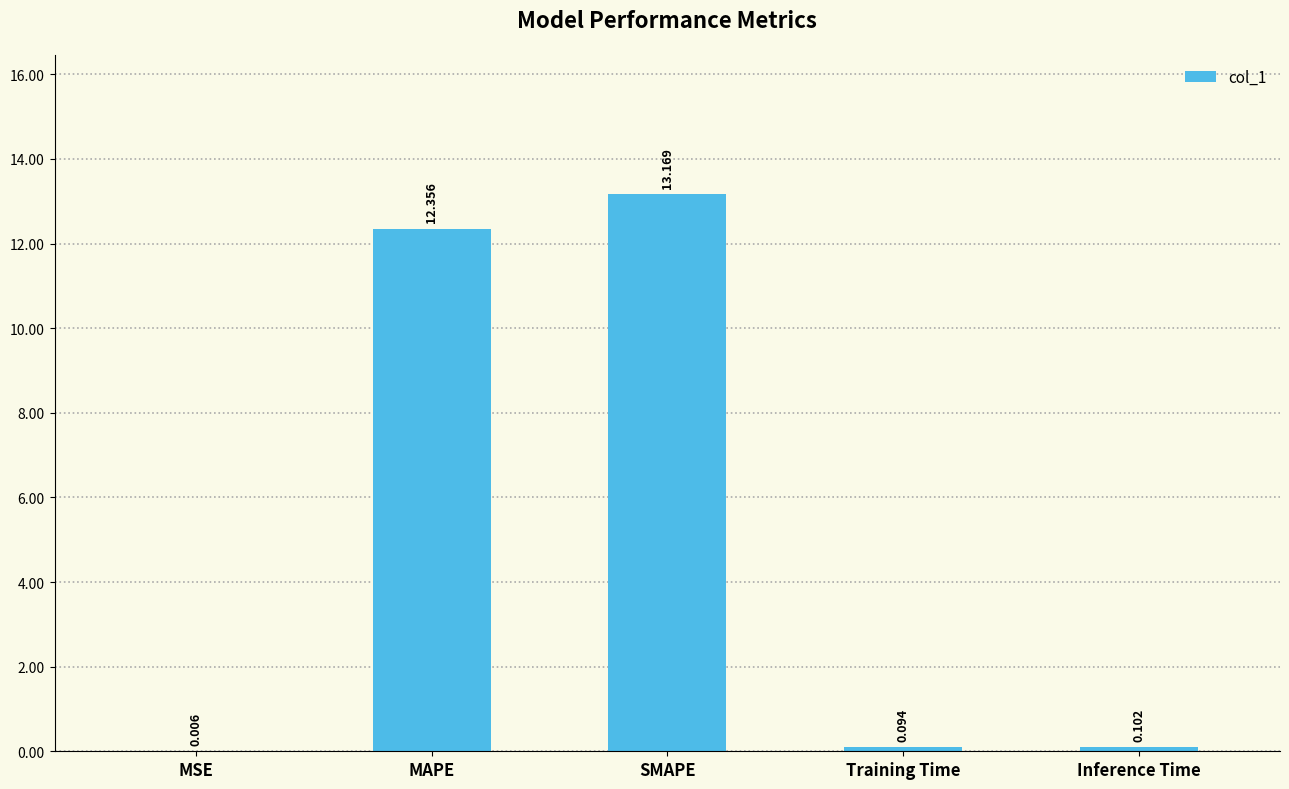

Which label corresponds to the largest value in the chart?

SMAPE